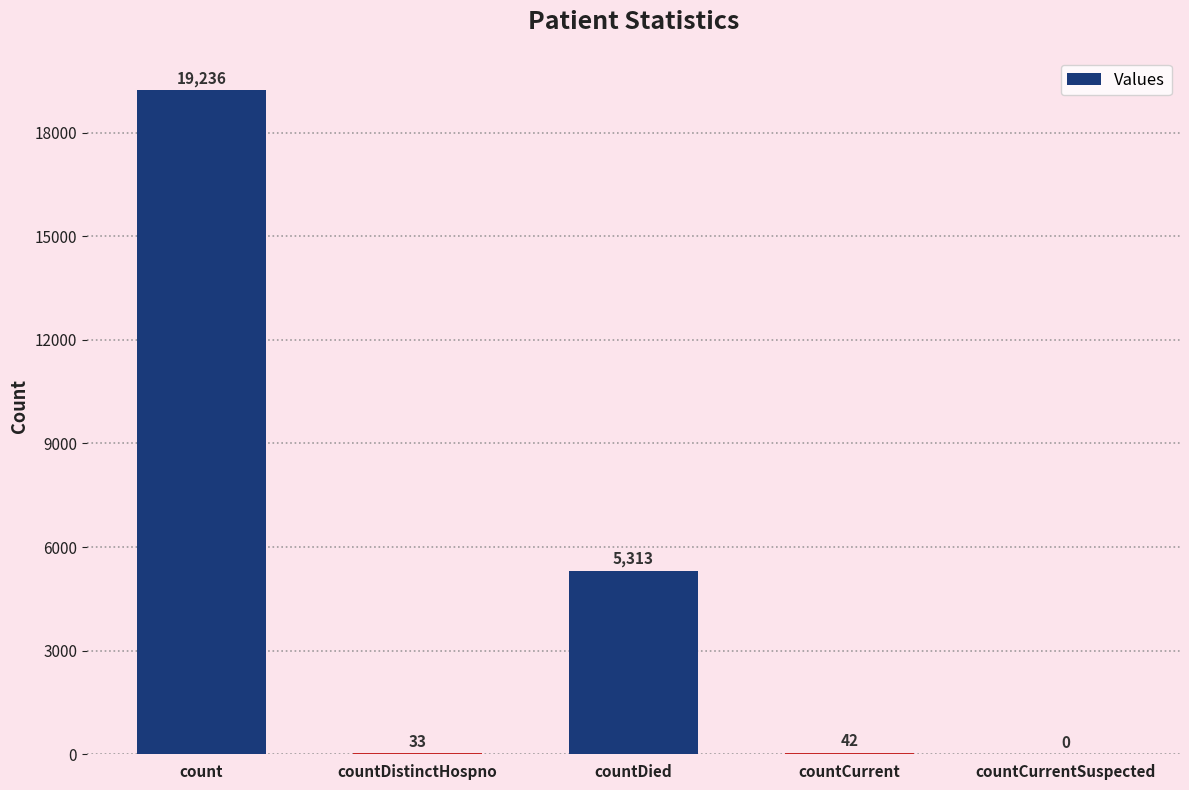

What is the change in value from countDistinctHospno to countCurrent?

+9